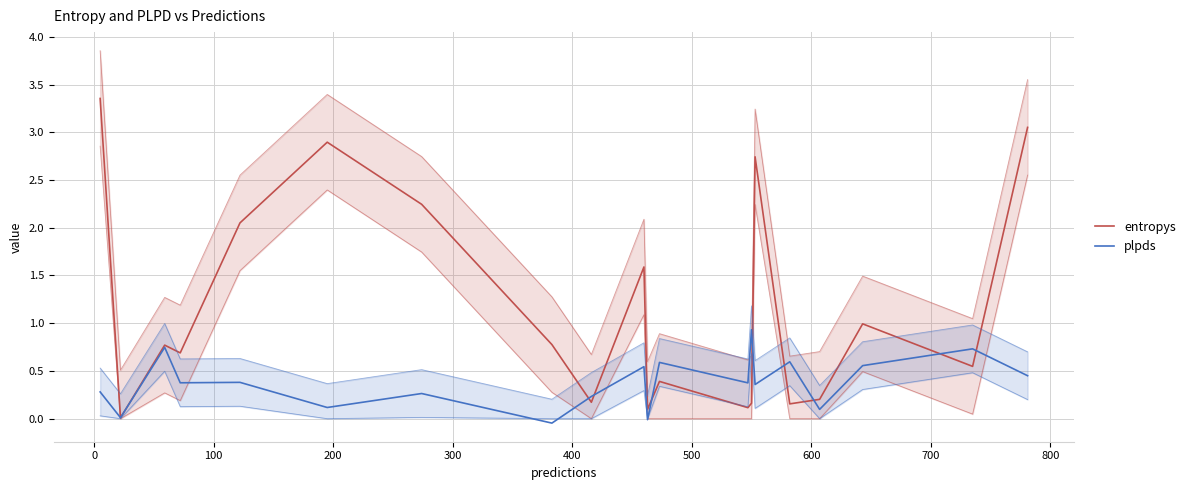

Rank the series by their average value, from lowest to highest.

plpds, entropys